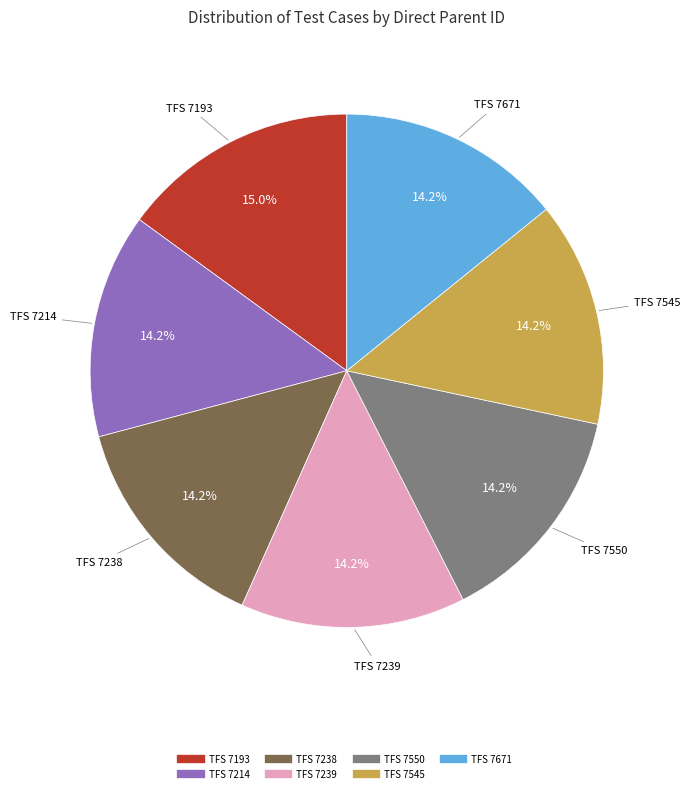

Is there any slice that represents more than half of the pie?

No